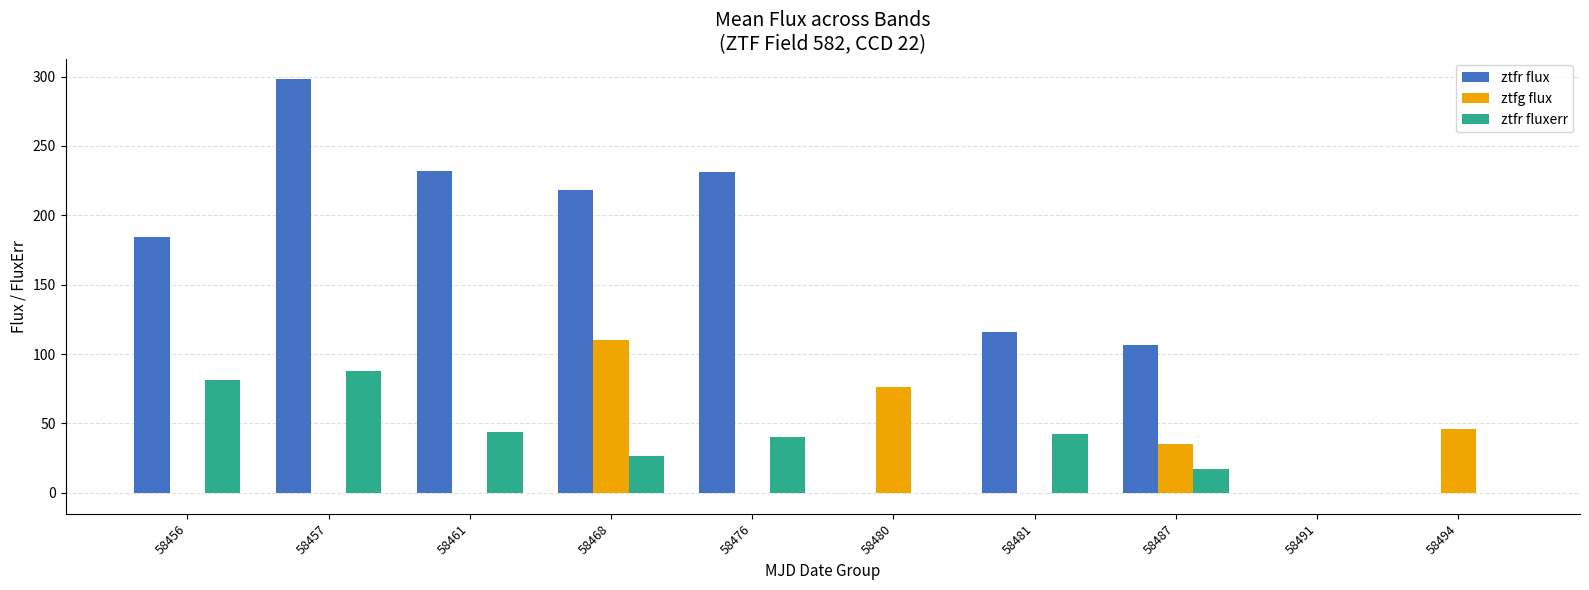

What is the average value of the ztfr fluxerr series?

34.0